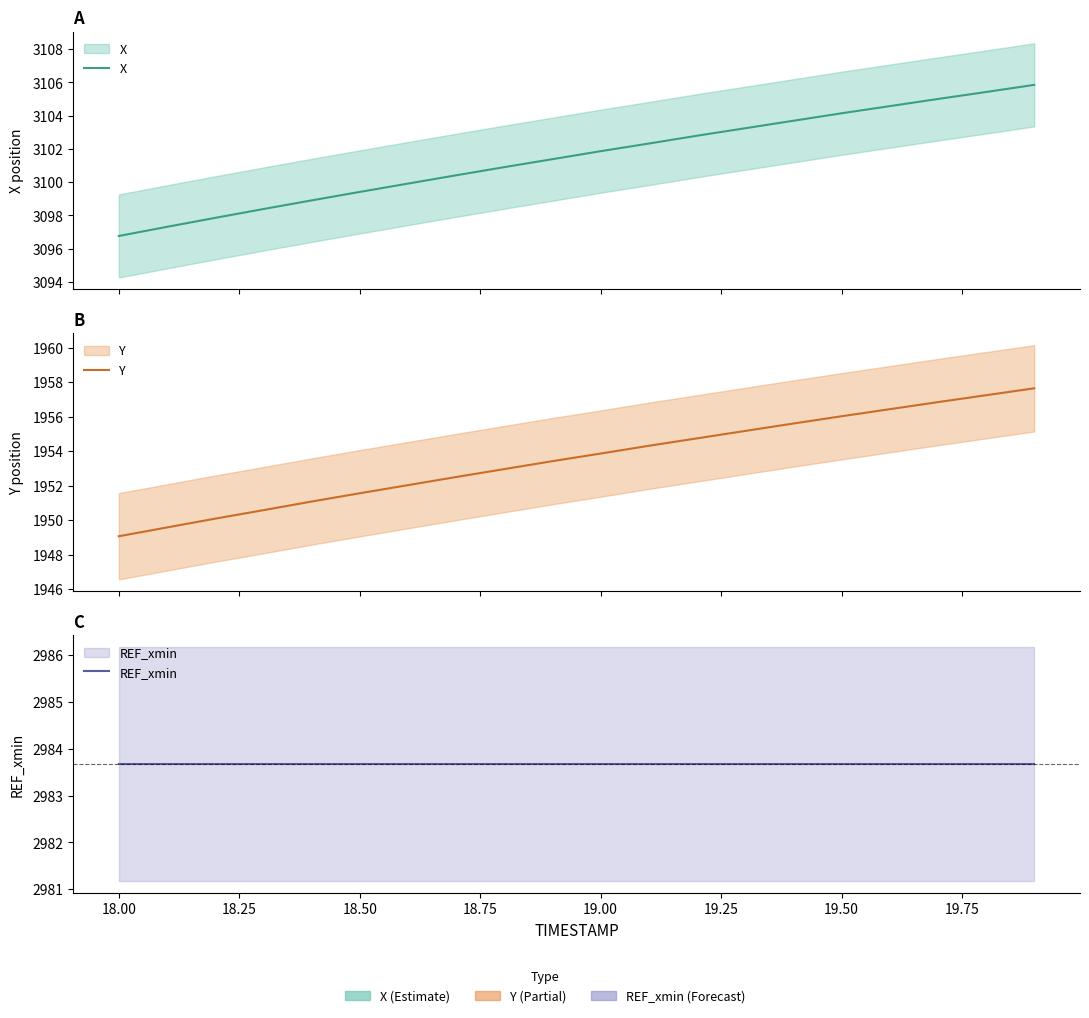

True or false: REF_xmin and Y intersect in this chart.

False